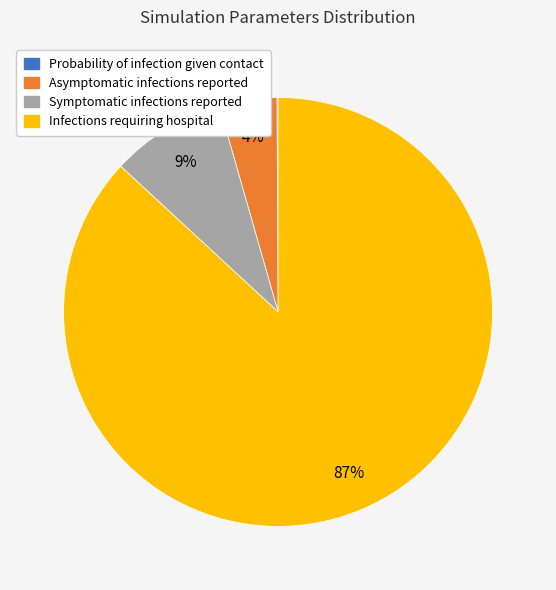

Is it true that Infections requiring hospital is 98% of the pie?

False